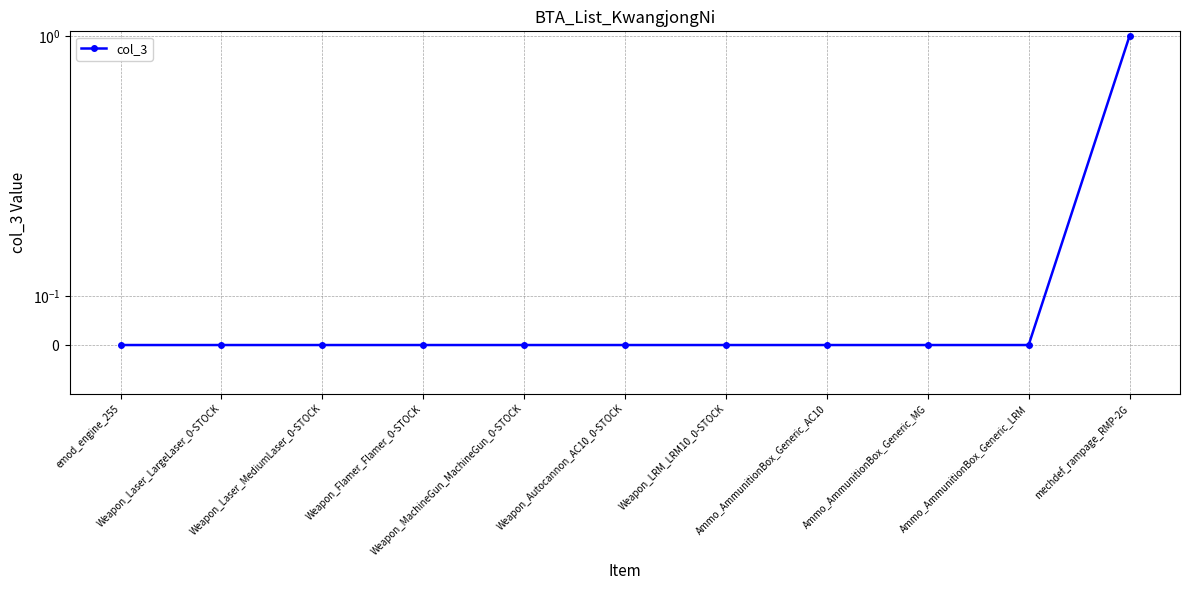

Count the number of categories in the chart.

11